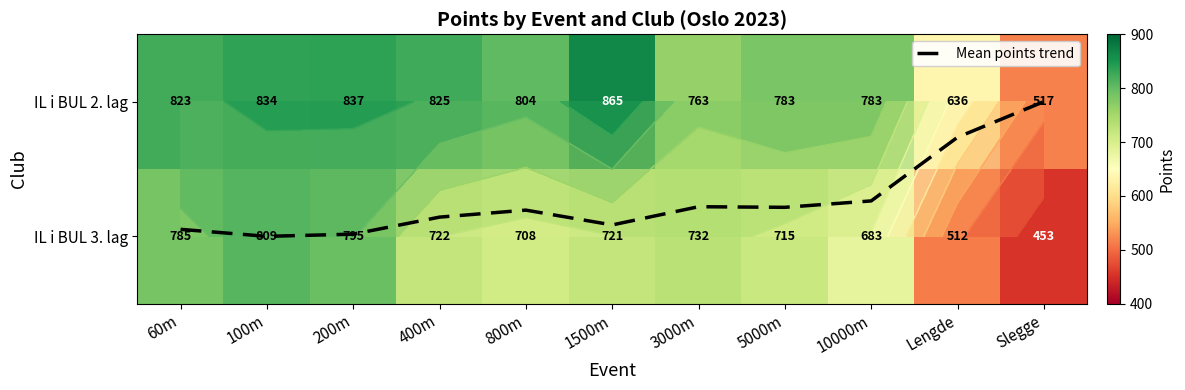

What is the difference between the maximum and second lowest values in the IL i BUL 3. lag series?

297.0